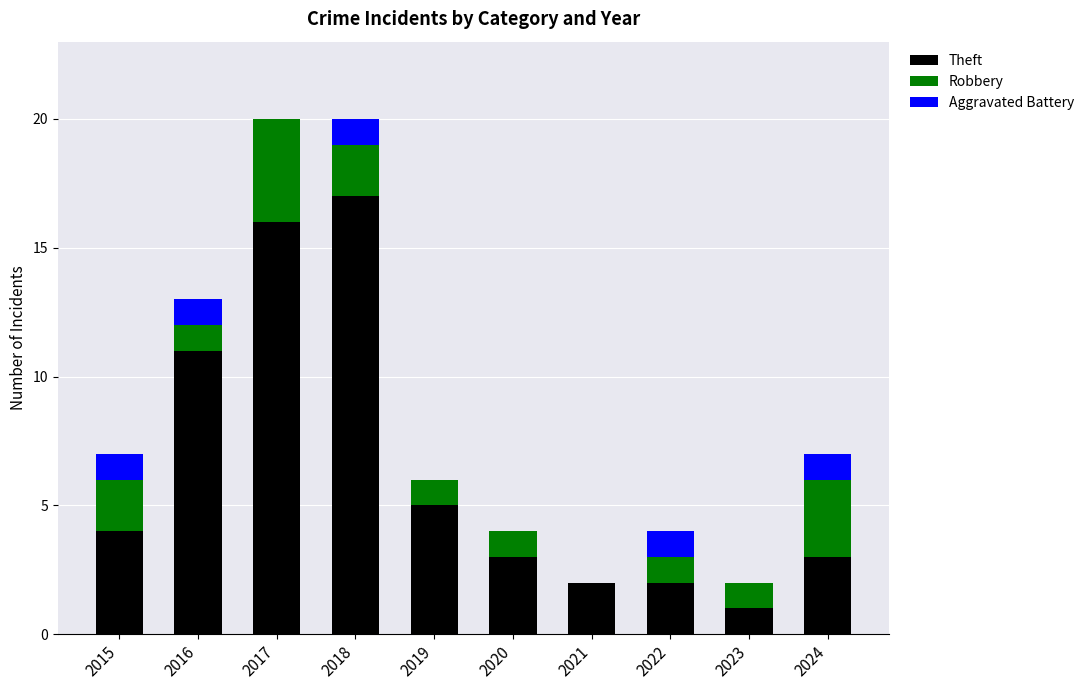

Are the bars grouped side by side (vs. stacked)?

No